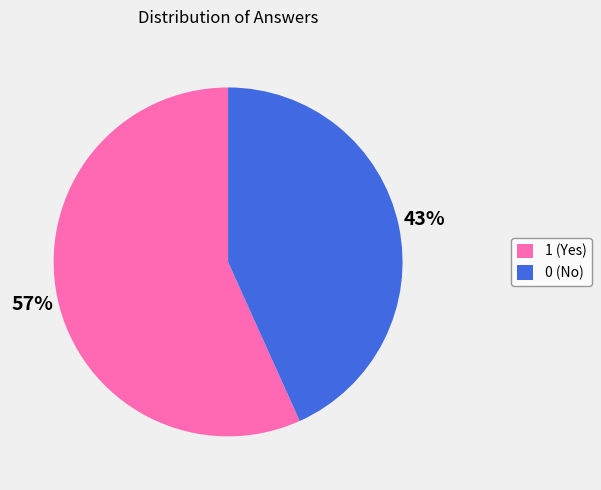

The 0 slice represents 8% of the pie. True or false?

False